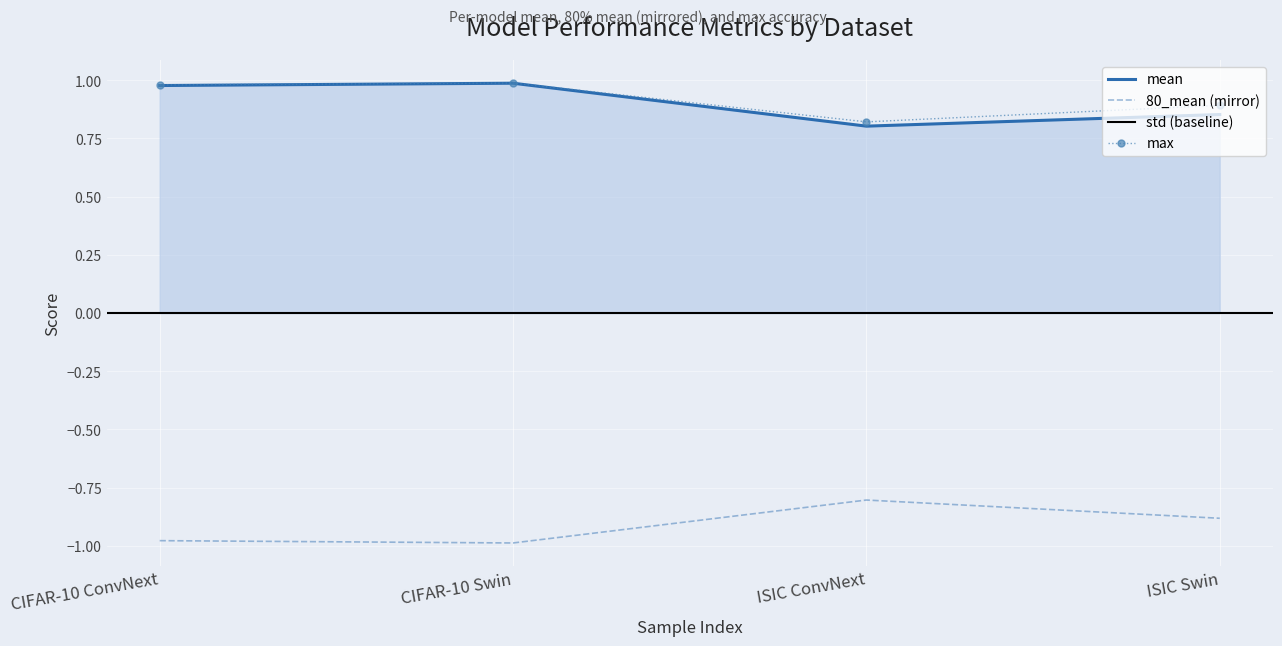

At which category does the chart reach its peak across all series?

CIFAR-10 Swin